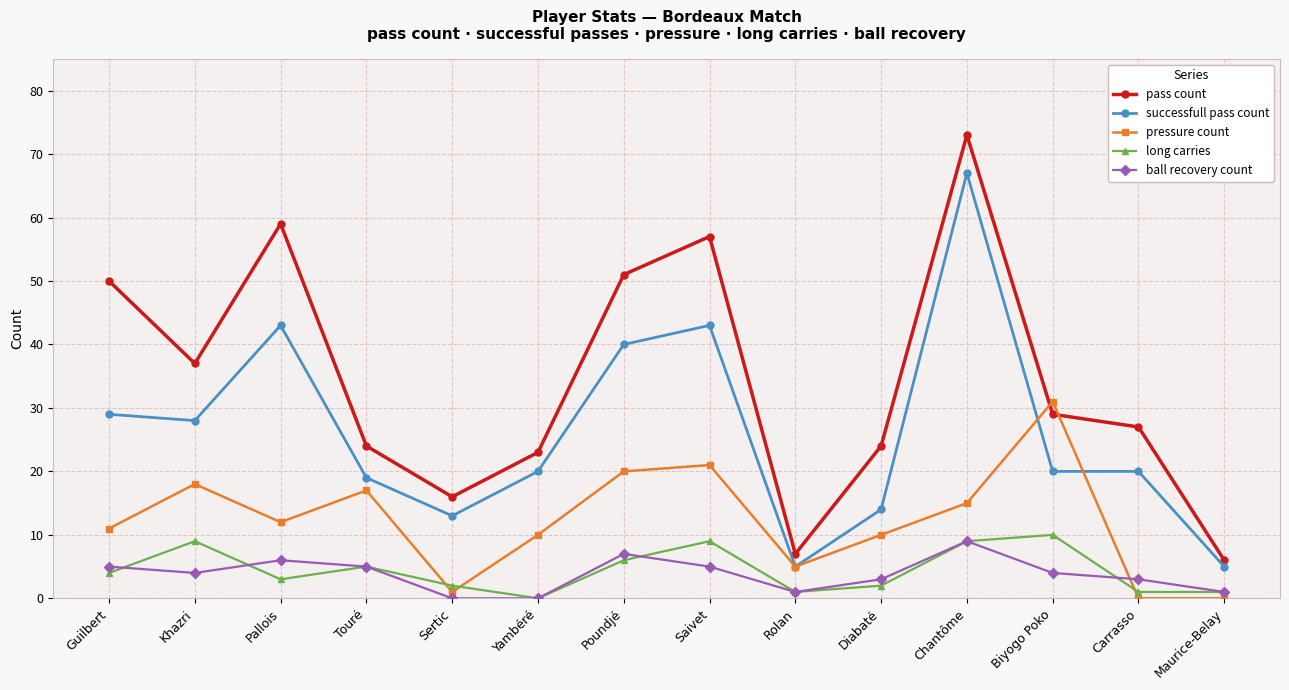

How many lines are shown in the chart?

5